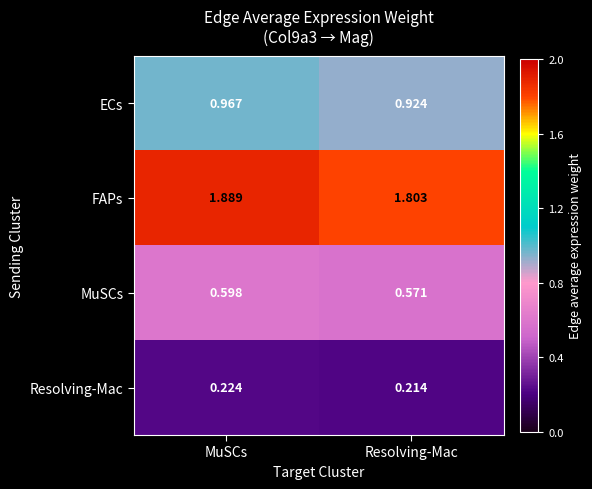

At which label is FAPs closest to 1?

Resolving-Mac